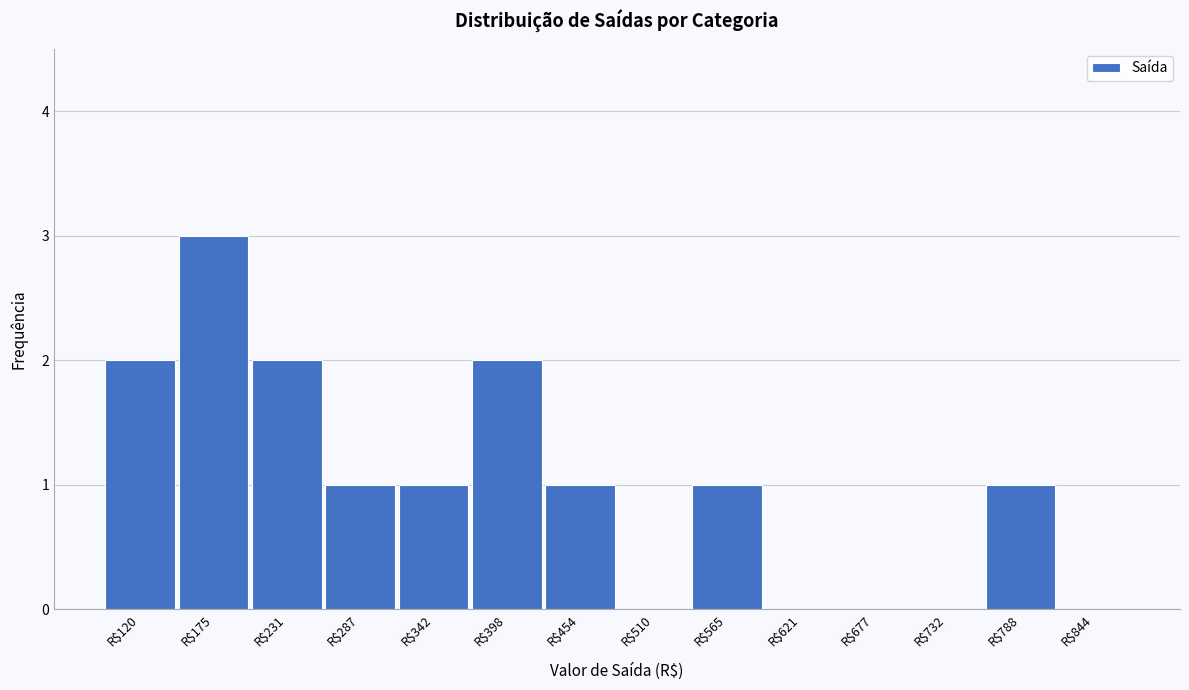

What value does the data have at R$175?

3